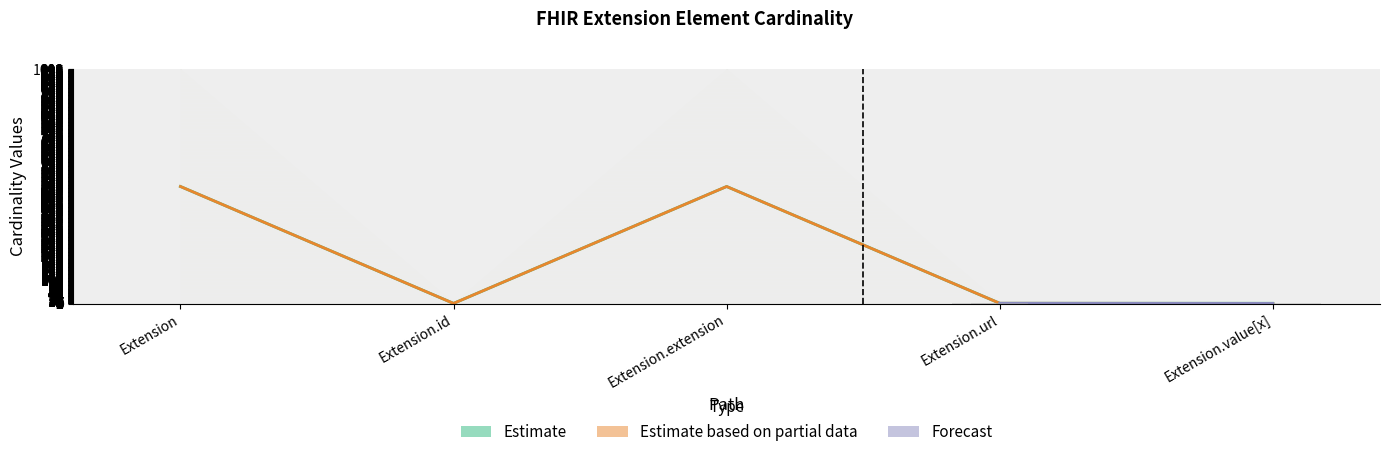

Reading left to right, what are all the values shown in this chart?

Min: 0.0	0.0	0.0	1.0	1.0
Max_numeric: 499.5	0.5	499.5	1.0	0.5
Base Min: 0.0	0.0	0.0	1.0	0.0
Base Max_numeric: 499.5	0.5	499.5	1.0	1.0